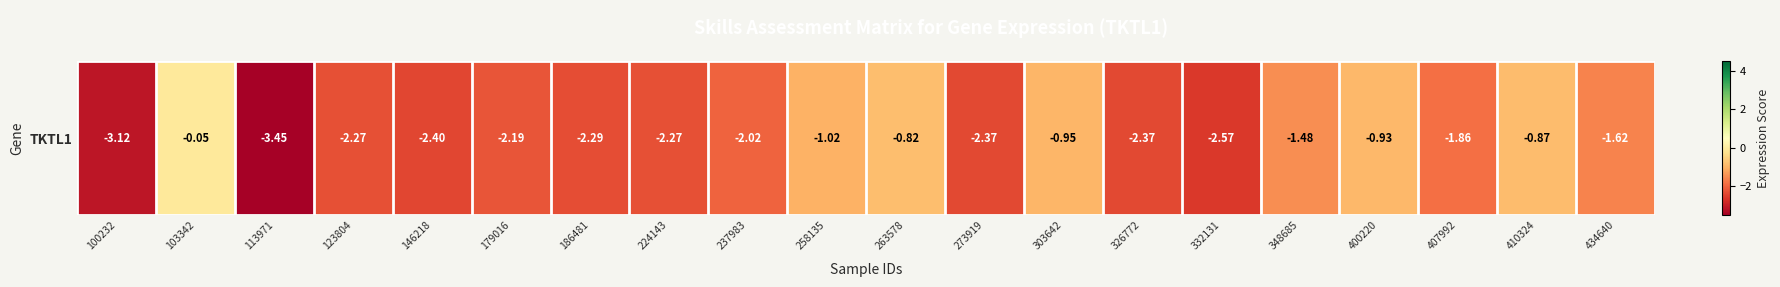

True or false: the data shows -1.0 at 258135.

True